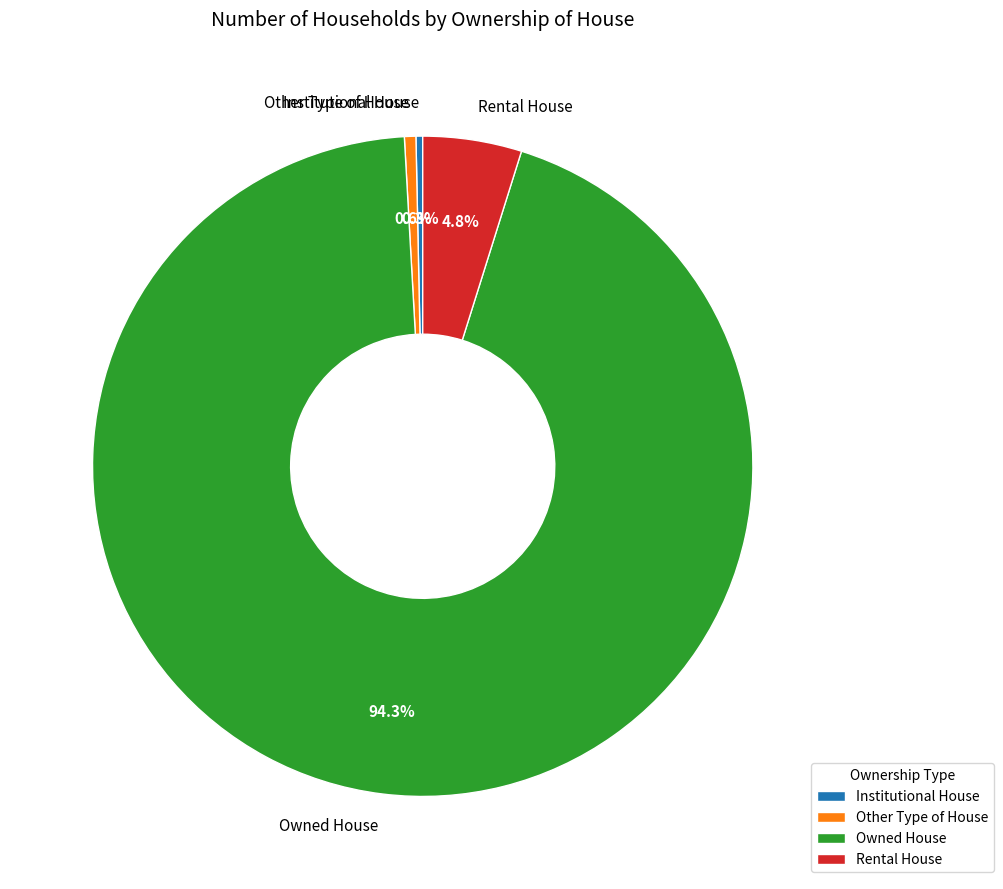

Is there a majority slice in this chart?

Yes